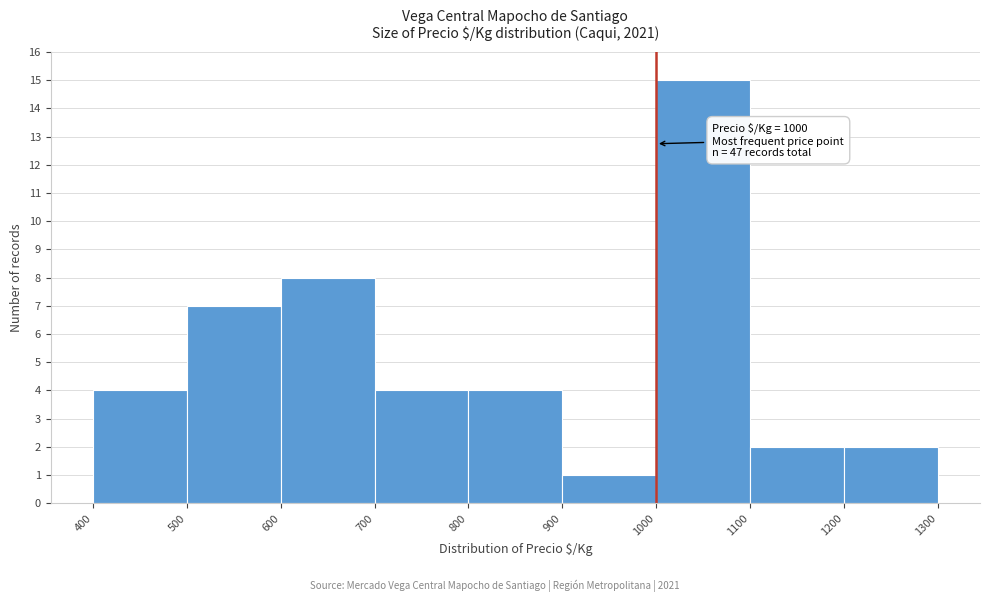

Over which range of the x-axis is the bar tallest?

1000 to 1100